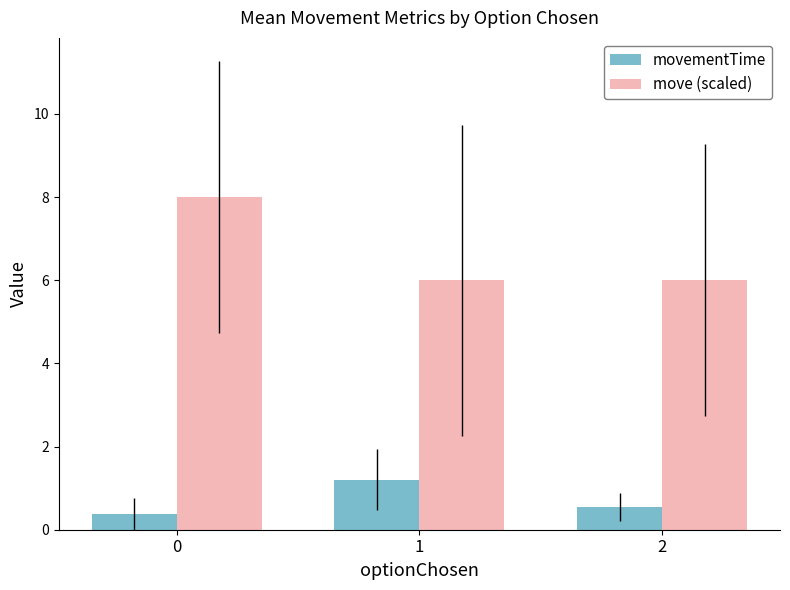

At 1, list the series in order from largest to smallest.

move (scaled), movementTime